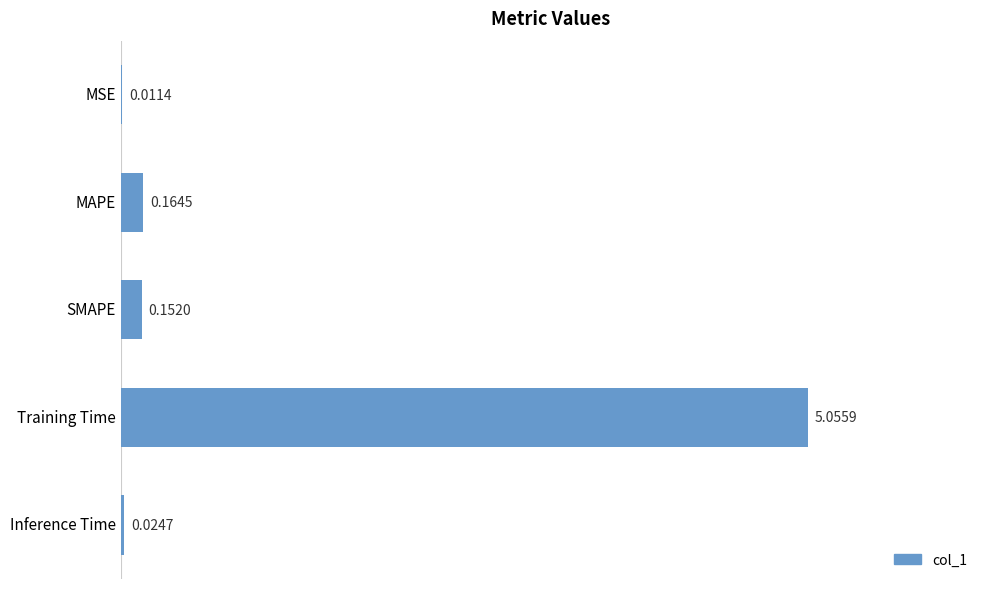

What is the sum of all values?

5.4